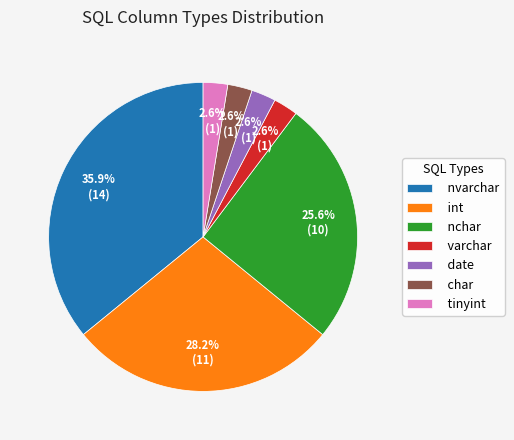

To the nearest percent, what is the combined percentage of date and char?

5%